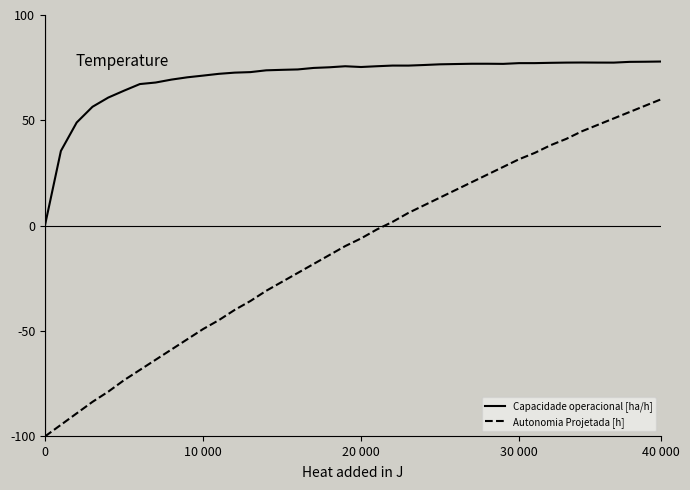

Which series has the widest spread of values?

Autonomia Projetada [h]